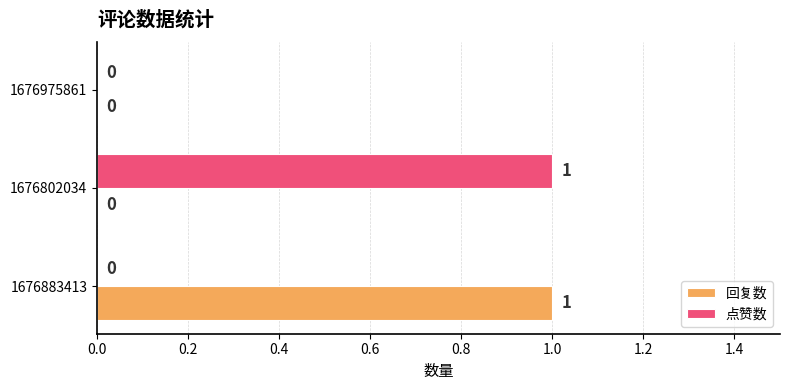

The value of 点赞数 at 1676883413 is 0. True or false?

True